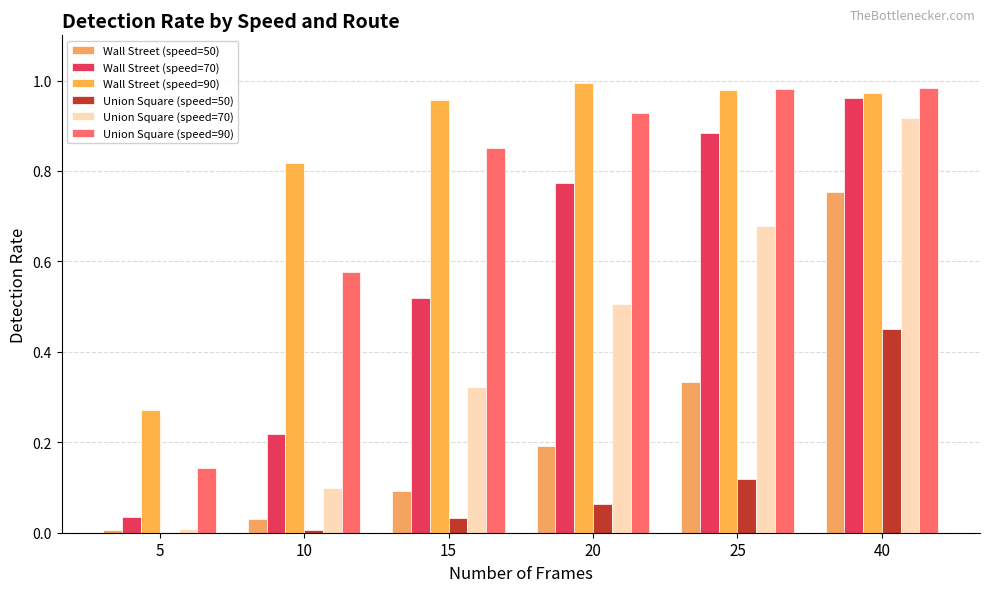

Are the bars horizontal?

No